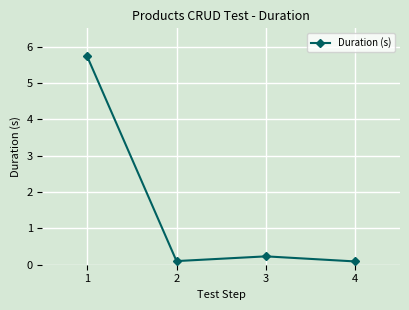

At which category does the data reach its first local valley?

2